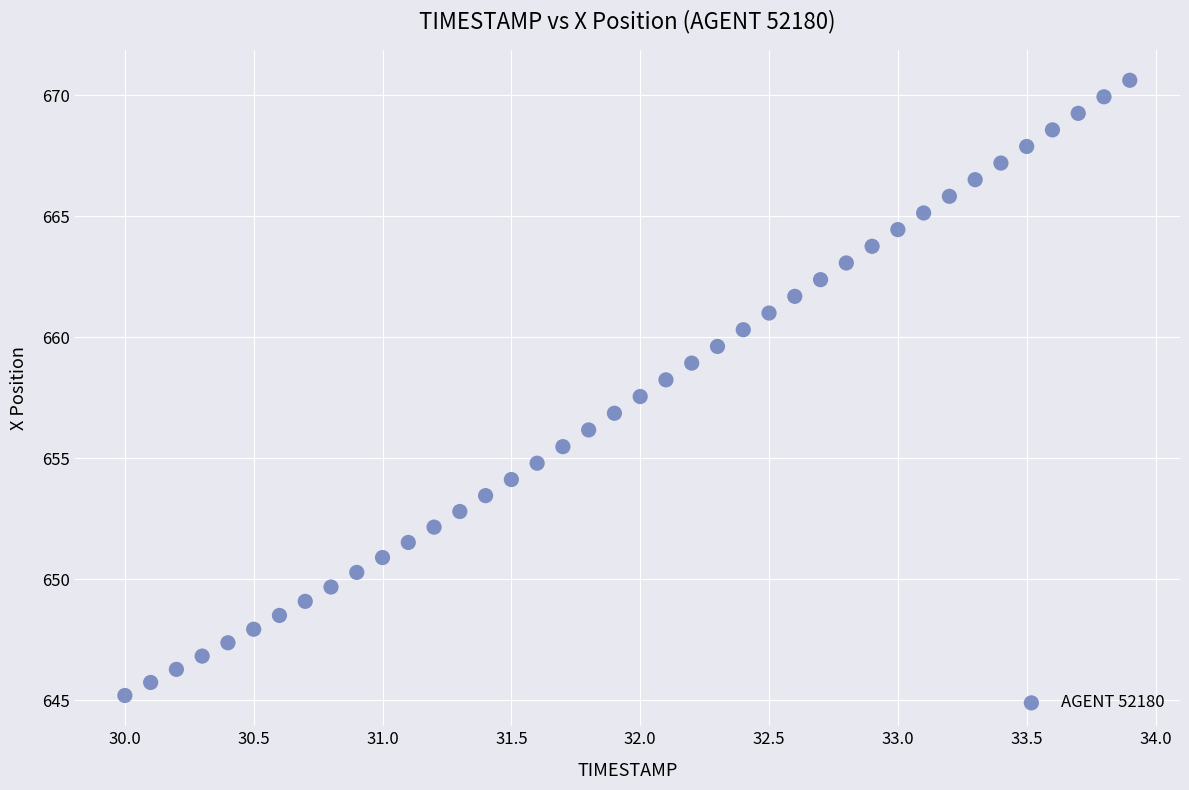

What is the range of Y values (max minus min)?

25.4